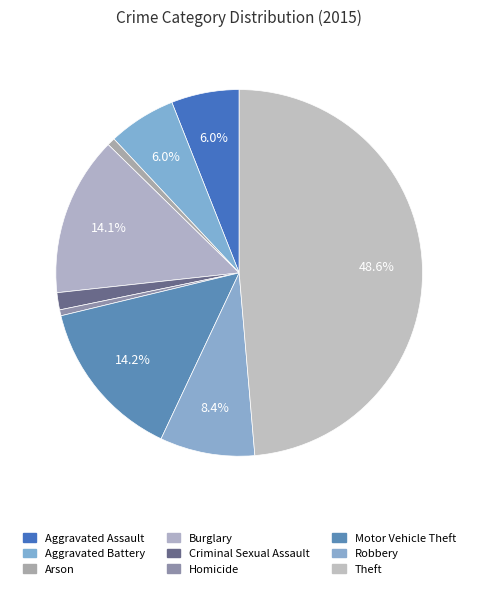

To the nearest percent, what portion does Motor Vehicle Theft represent?

14%